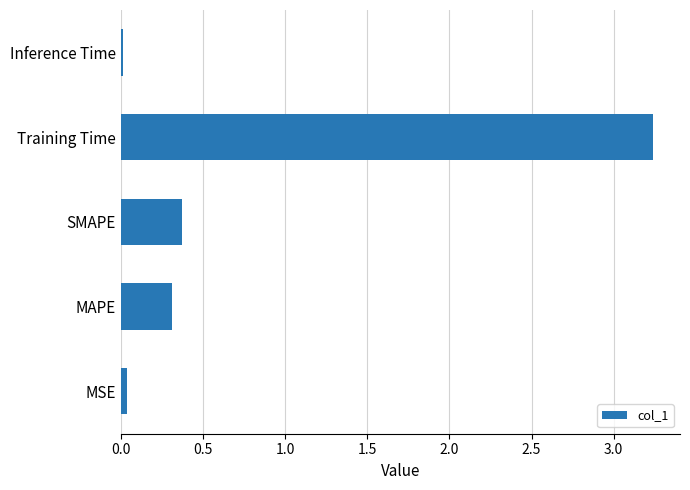

True or false: the data shows 0.4 at SMAPE.

True